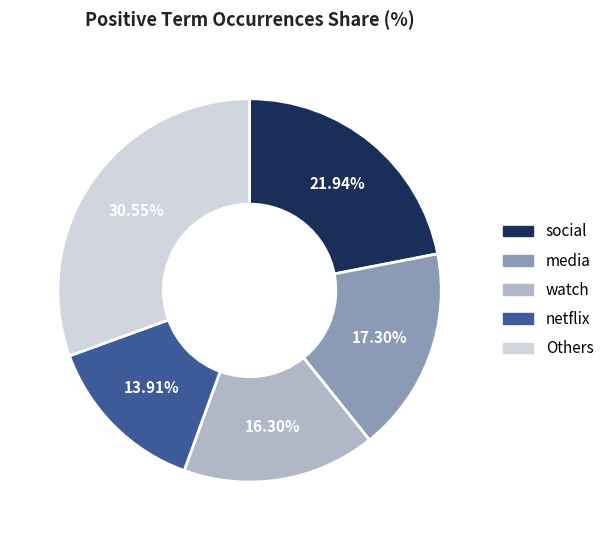

How many segments does this pie chart have?

5